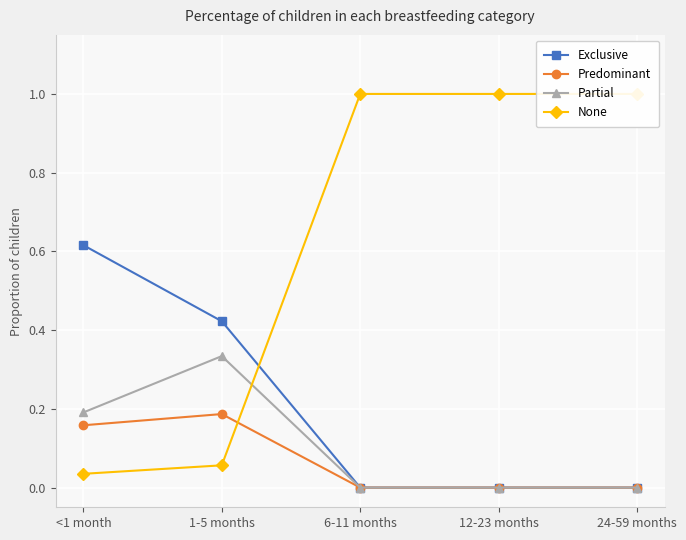

Rank the series by their maximum value, from lowest to highest.

Predominant, Partial, Exclusive, None